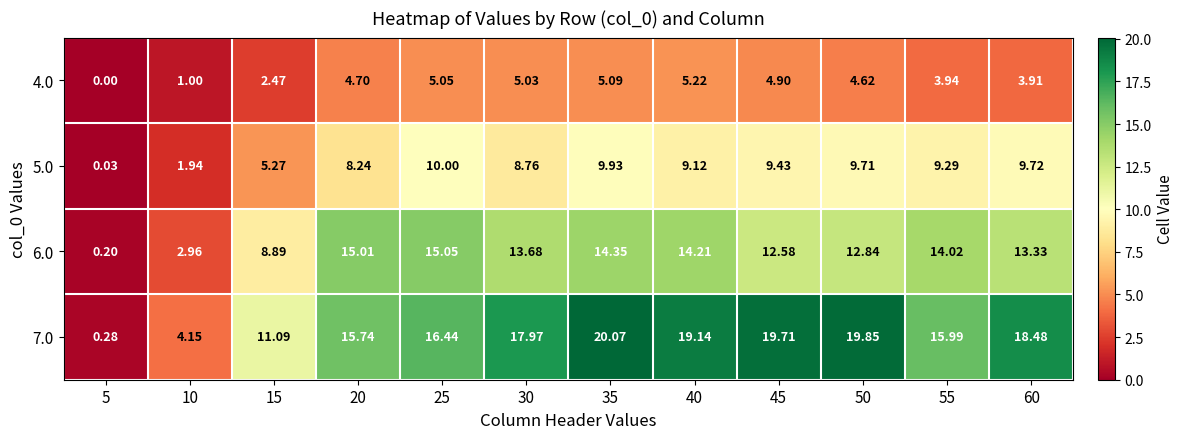

How many data points in 6.0 are less than 13?

5